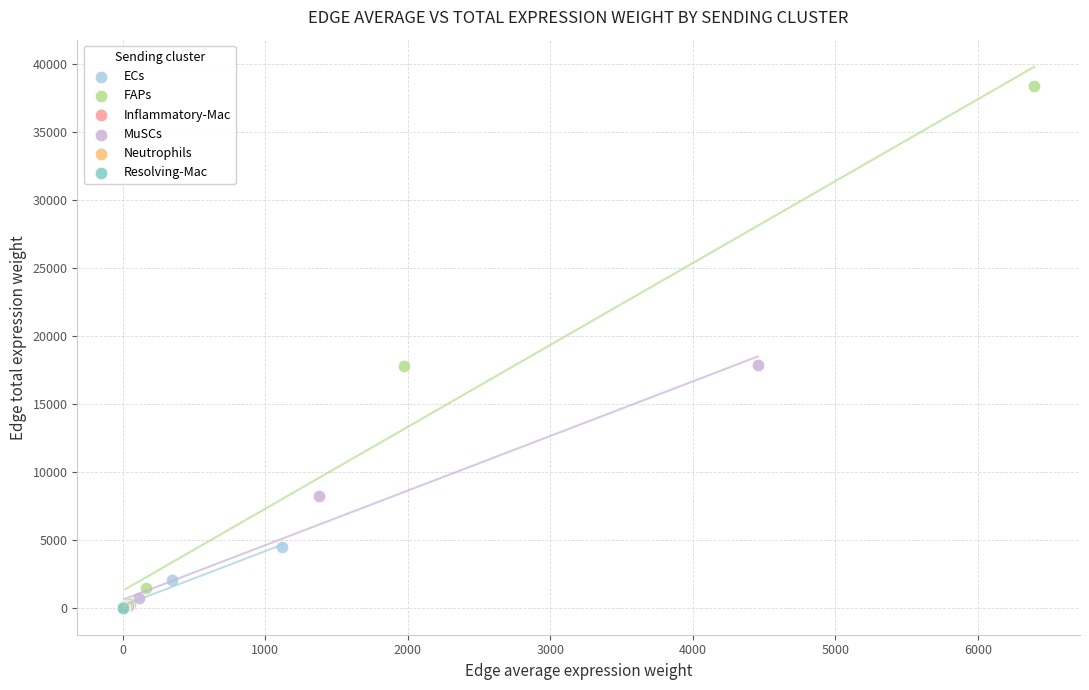

Which series reaches the maximum Y coordinate?

FAPs